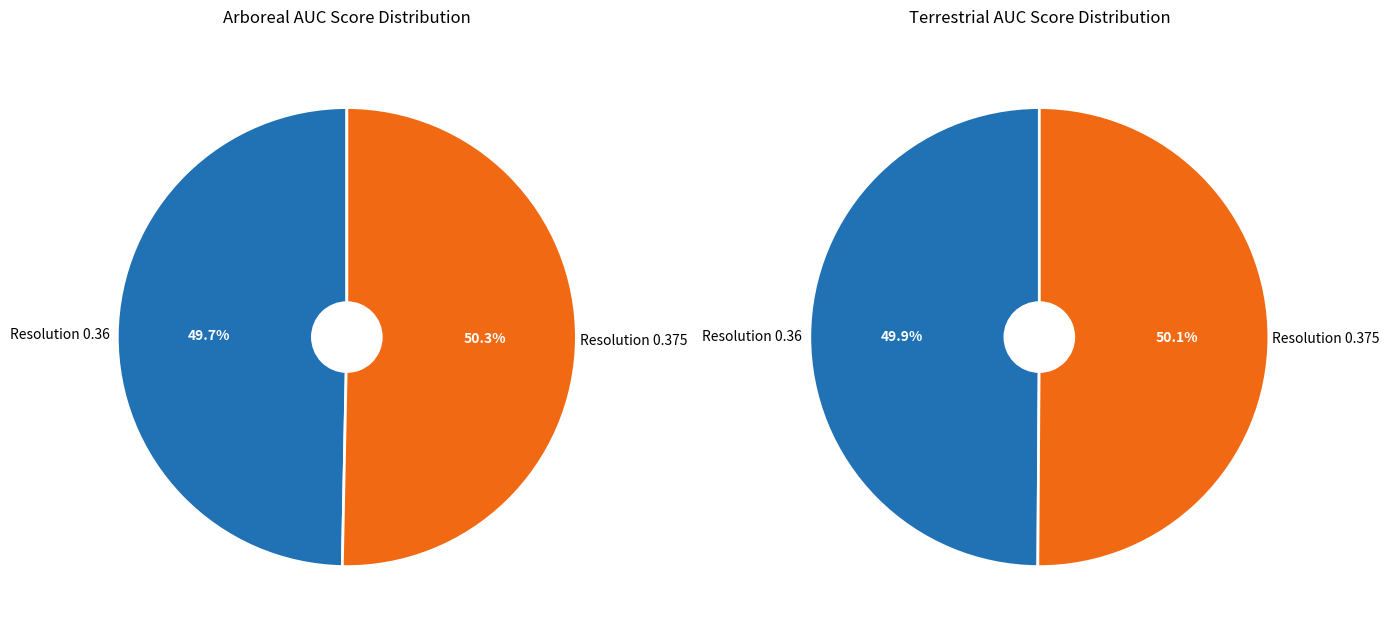

What is the difference between the highest and lowest values at 0.36?

0.2